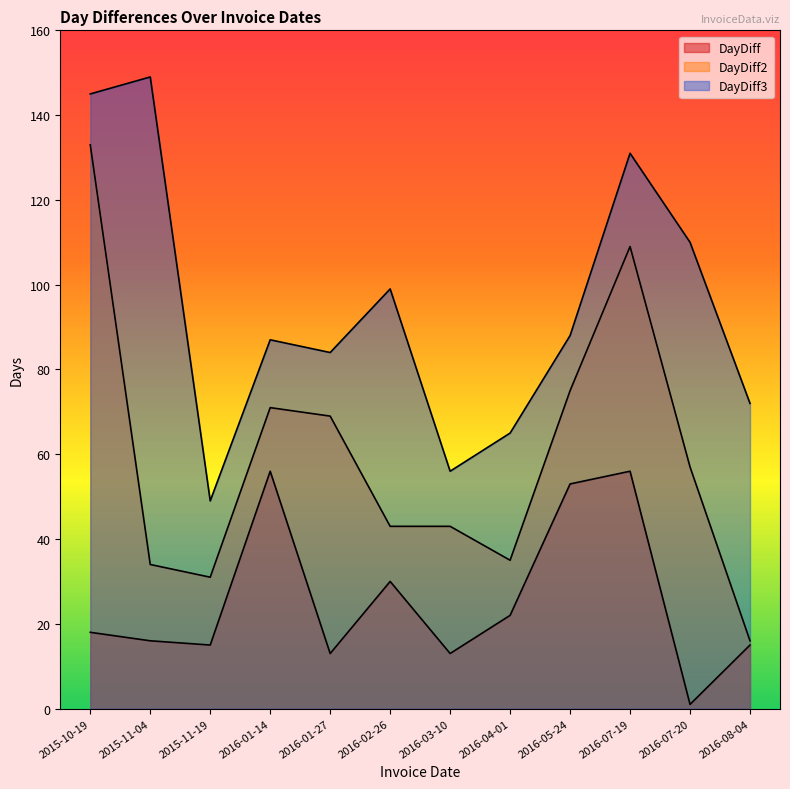

True or false: DayDiff3 has more than 1 interior local peaks.

True